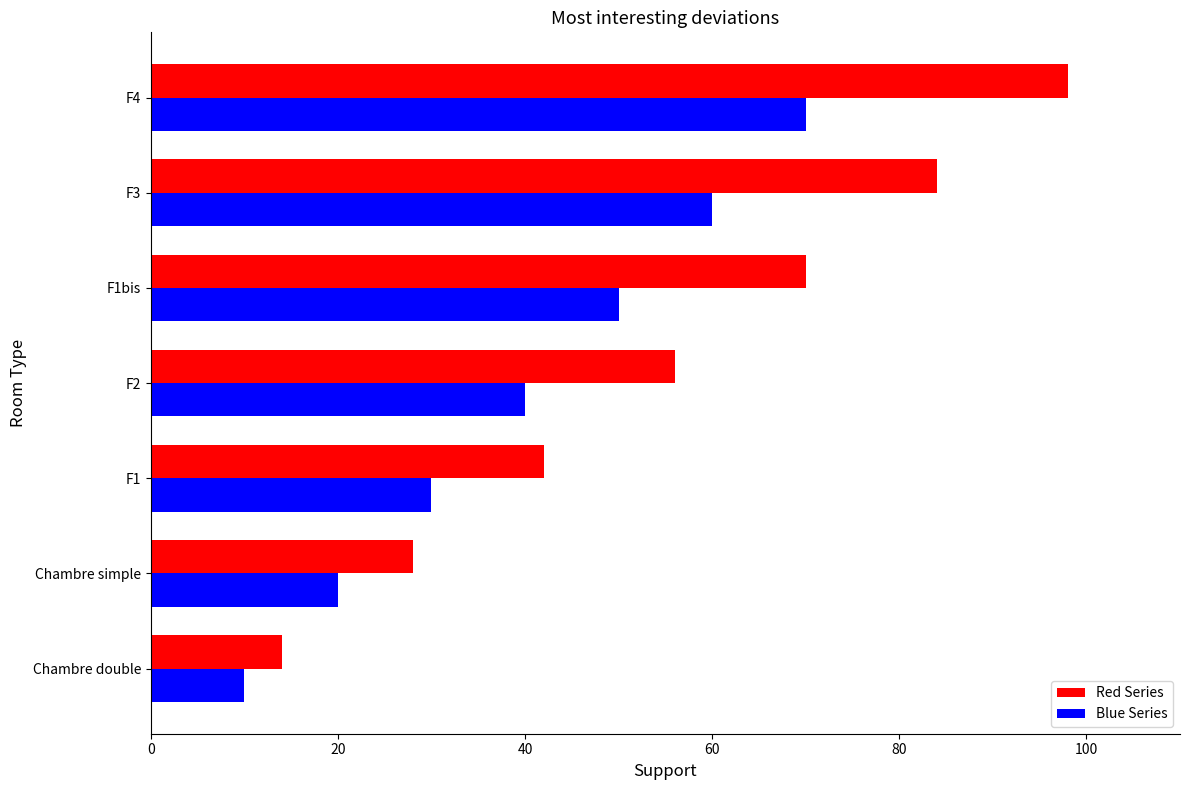

The value of Blue Series at Chambre double is 10. True or false?

True